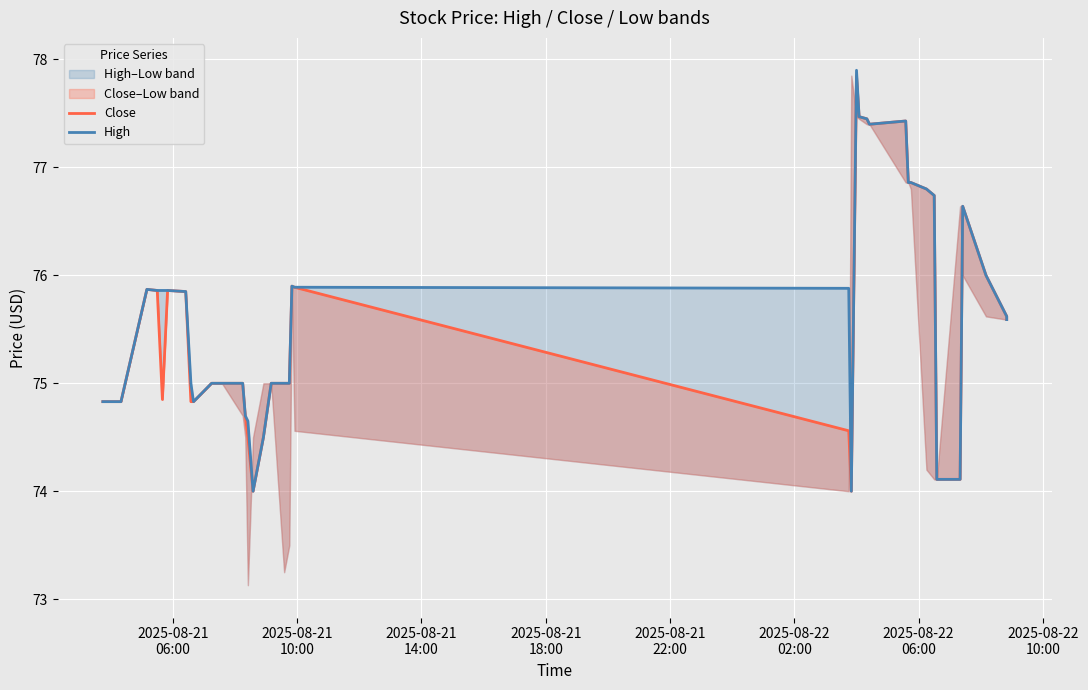

Which series has the largest total across all categories?

High